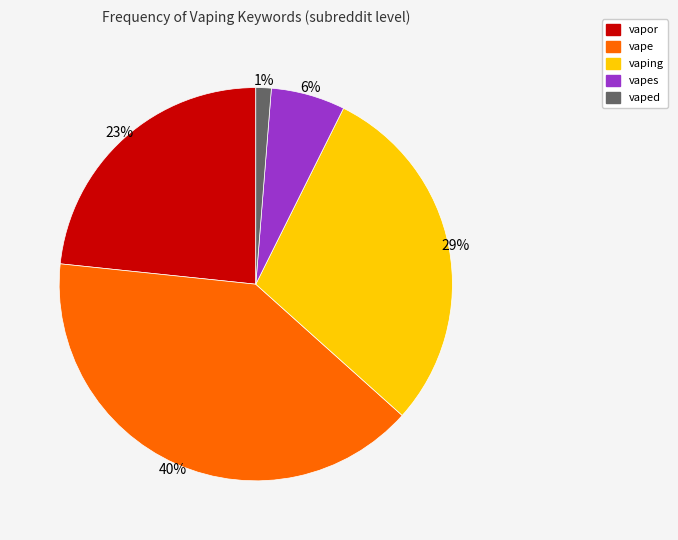

Is there a majority slice in this chart?

No